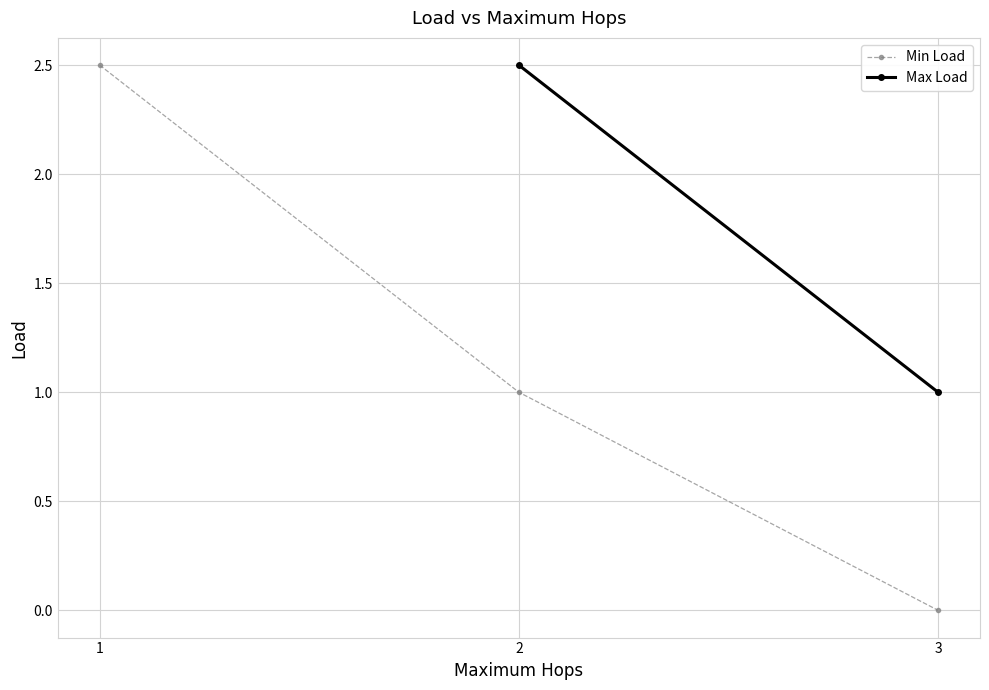

Rank the categories by Min Load value from highest to lowest.

1, 2, 3